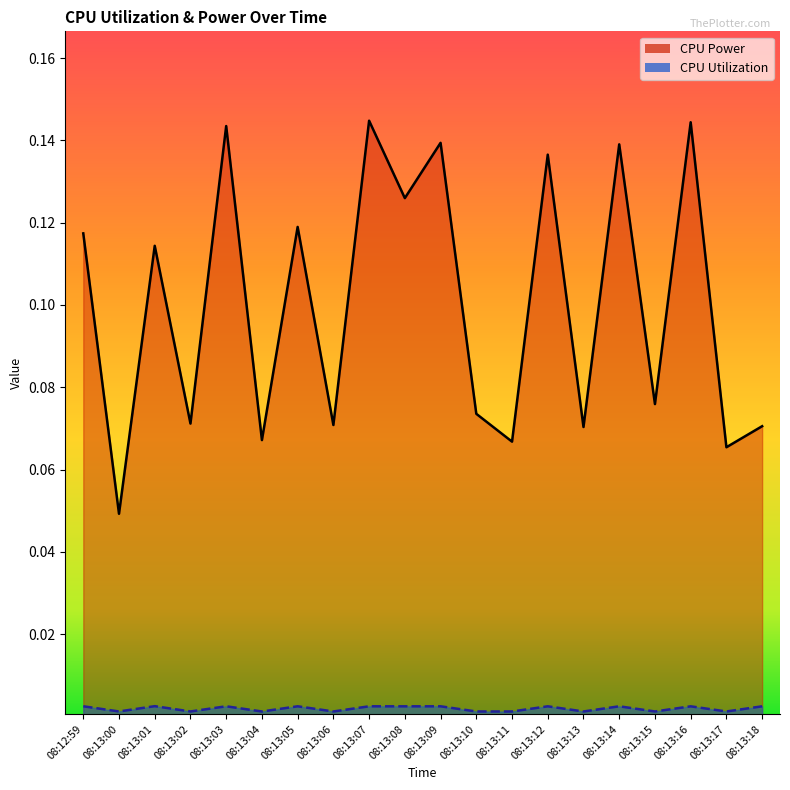

Reading right to left, transcribe all the data shown in this chart.

CPU Power: 0.1	0.1	0.1	0.1	0.1	0.1	0.1	0.1	0.1	0.1	0.1	0.1	0.1	0.1	0.1	0.1	0.1	0.1	0.0	0.1
CPU Utilization: 0.0	0.0	0.0	0.0	0.0	0.0	0.0	0.0	0.0	0.0	0.0	0.0	0.0	0.0	0.0	0.0	0.0	0.0	0.0	0.0